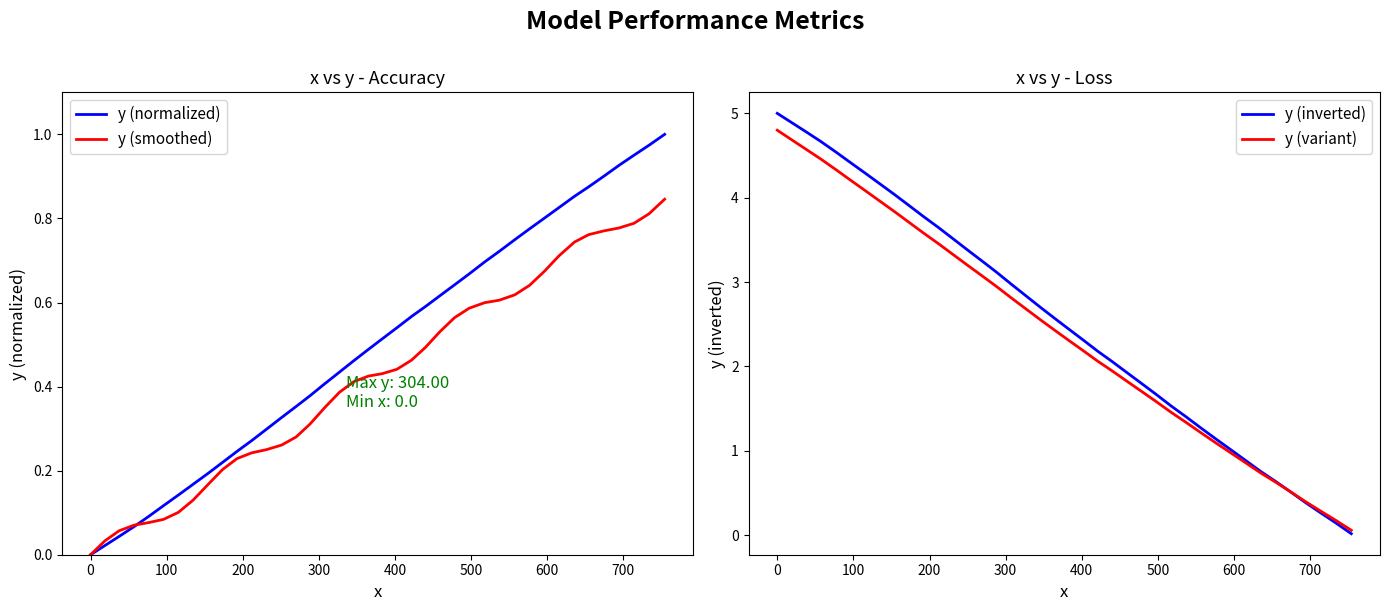

What is the maximum value for y (variant)?

4.8